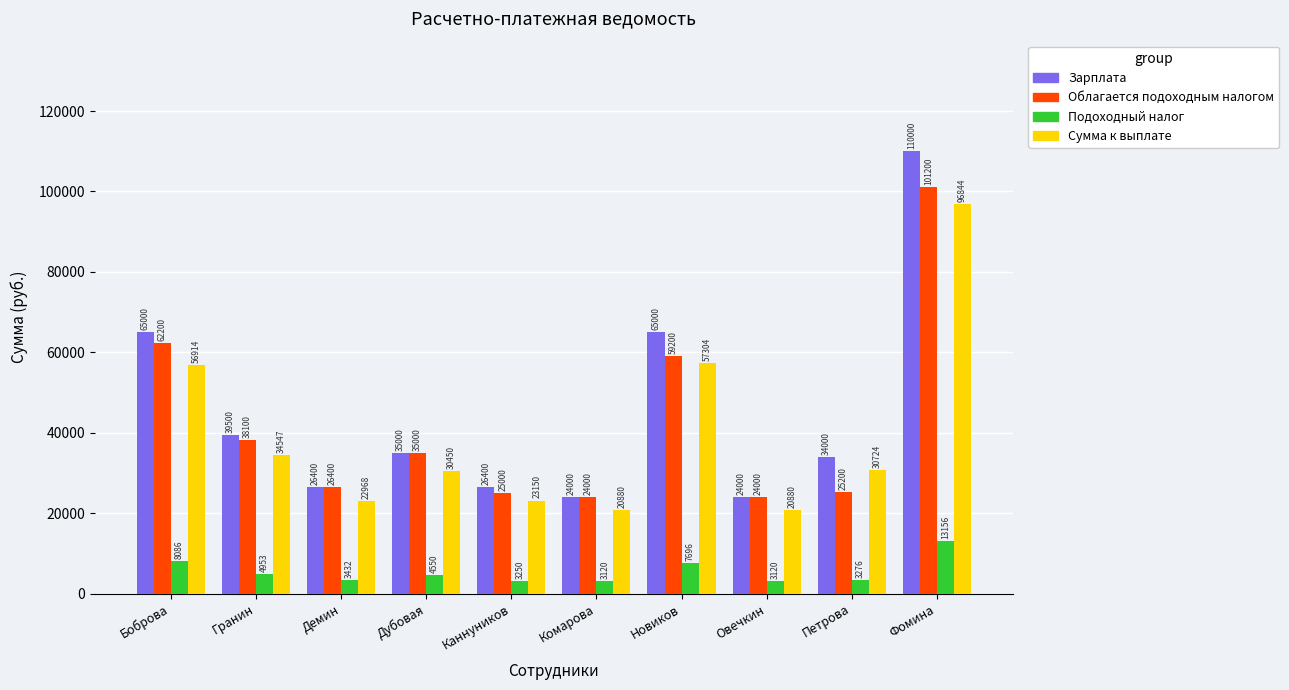

Which series has the largest range (max minus min)?

Зарплата